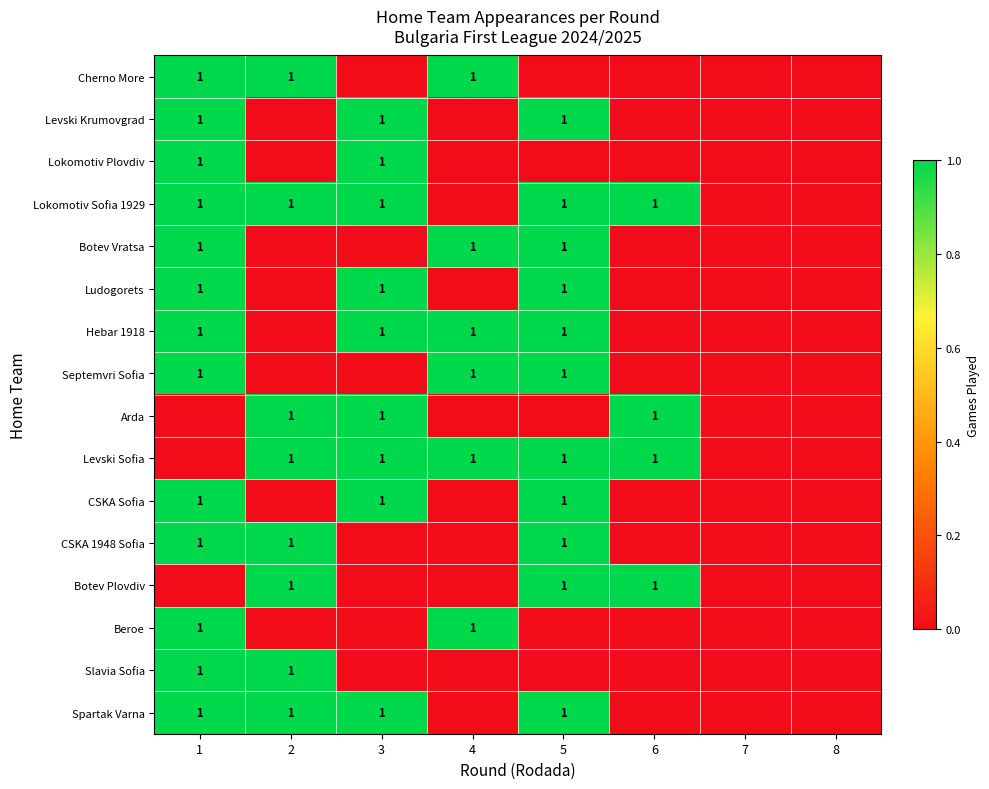

At which category is the sum across all series the highest?

1